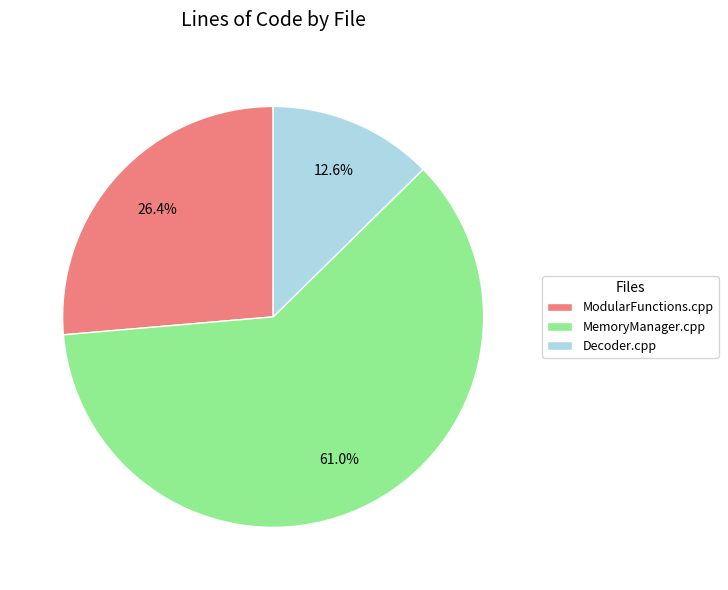

Between Decoder.cpp and MemoryManager.cpp, which is larger?

MemoryManager.cpp